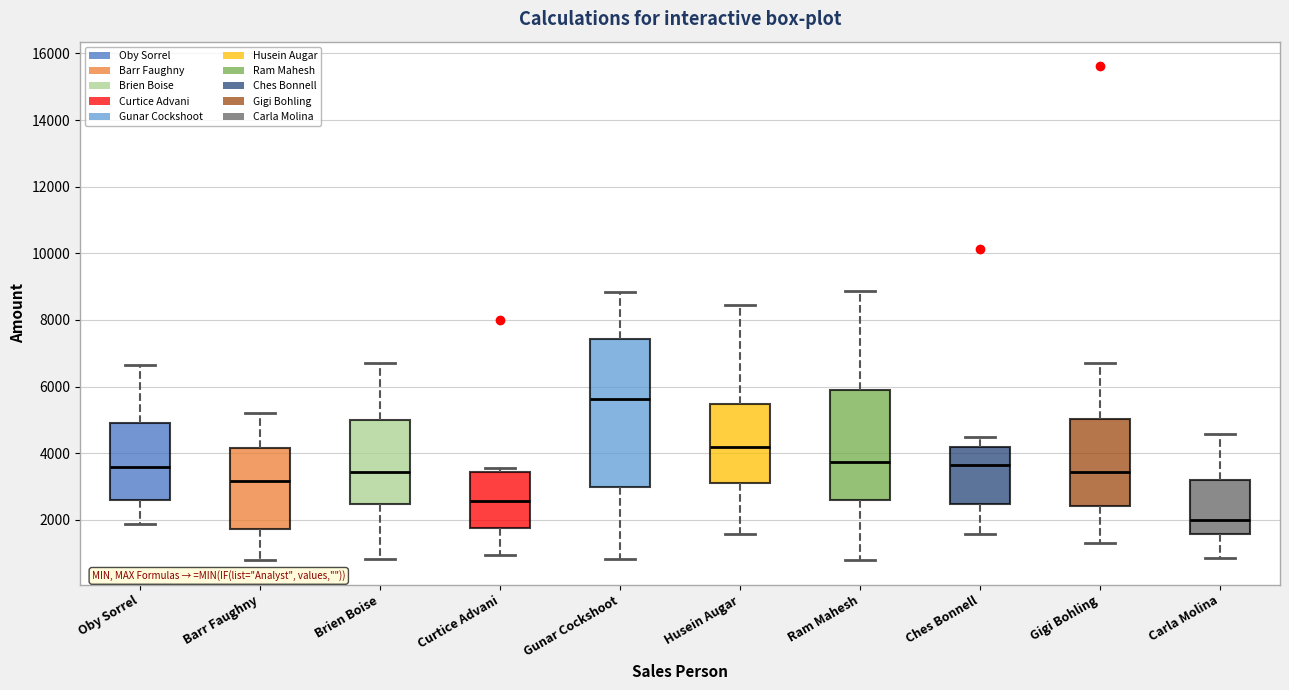

Which box's median line is the highest?

Gunar Cockshoot